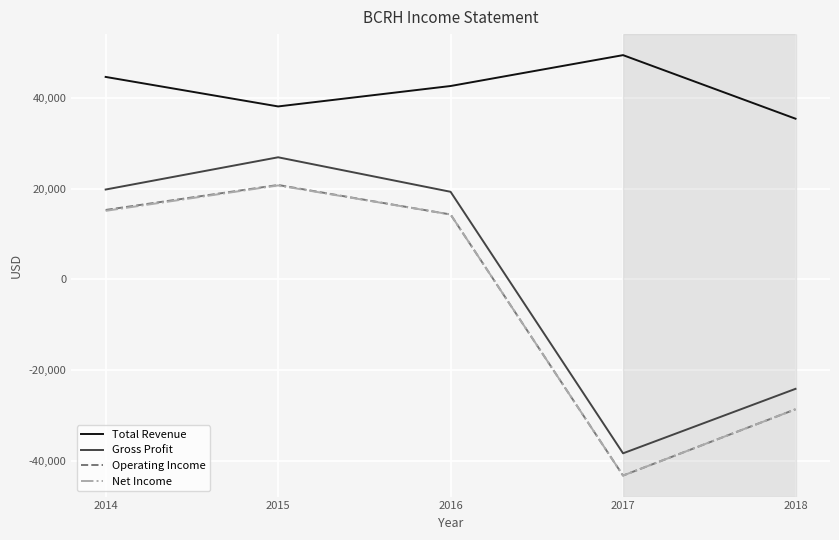

Reading right to left, what are all the values shown in this chart?

Total Revenue: 2018=35400	2017=49400	2016=42600	2015=38100	2014=44600
Gross Profit: 2018=-24100	2017=-38300	2016=19300	2015=26900	2014=19800
Operating Income: 2018=-28600	2017=-43200	2016=14300	2015=20800	2014=15300
Net Income: 2018=-28600	2017=-43200	2016=14300	2015=20700	2014=15100